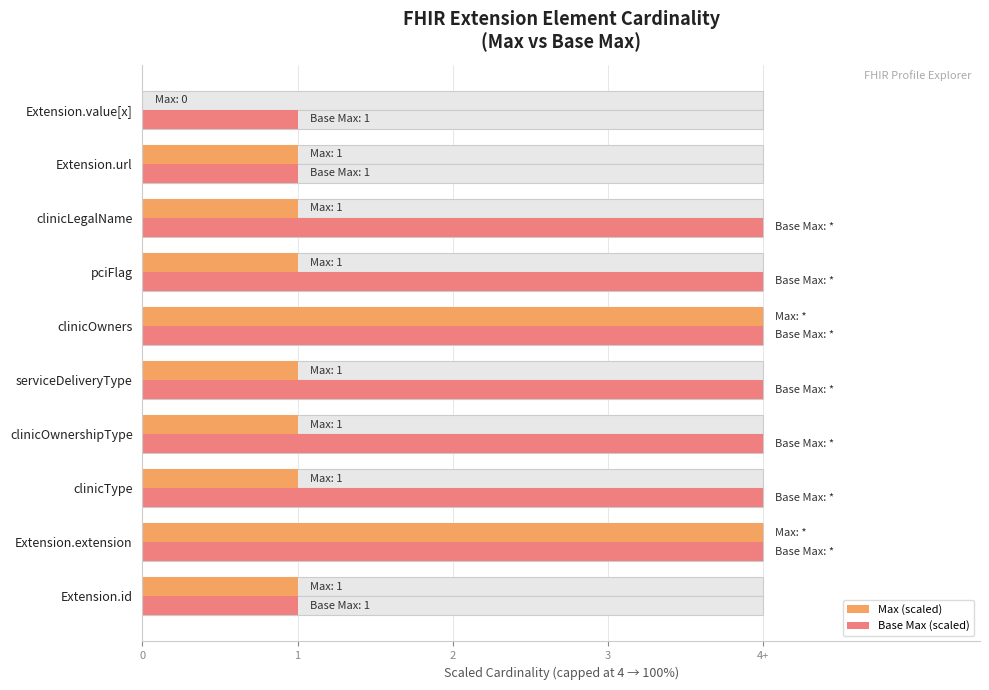

Is the value of Max (scaled) at clinicLegalName greater than the value of Base Max (scaled) at Extension.extension?

No